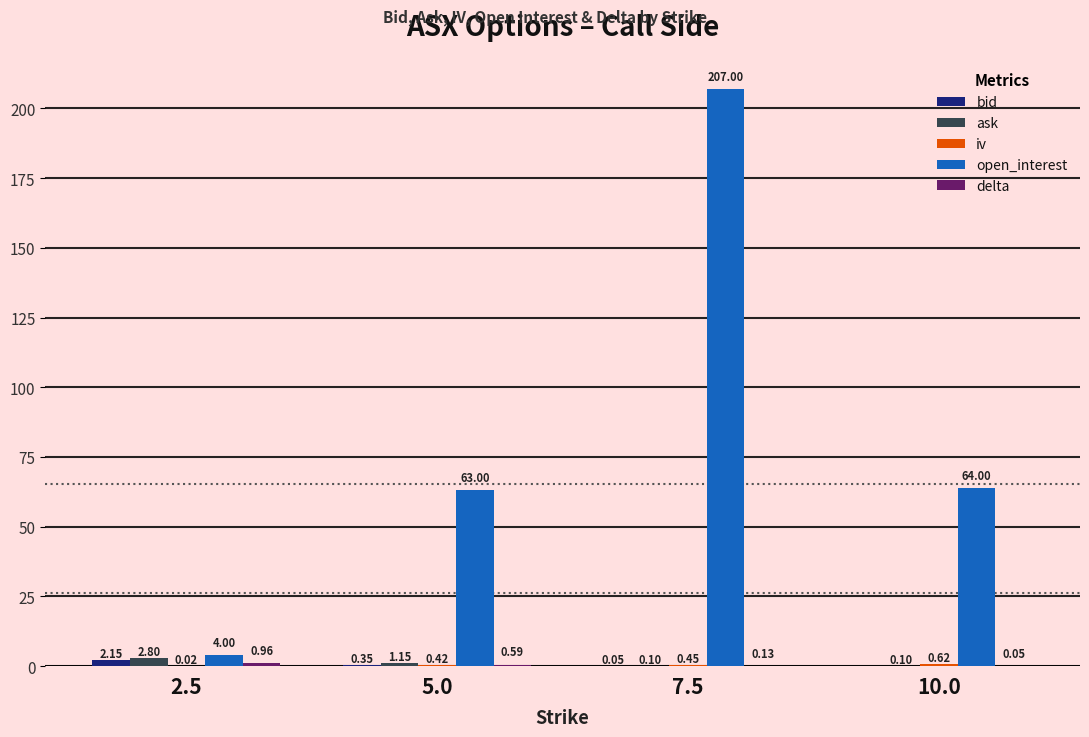

At which category is the sum across all series the highest?

7.5